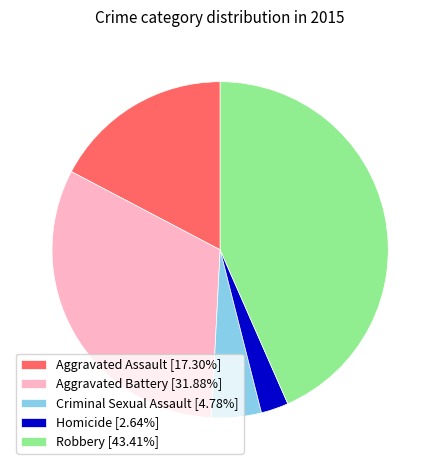

How many segments does this pie chart have?

5